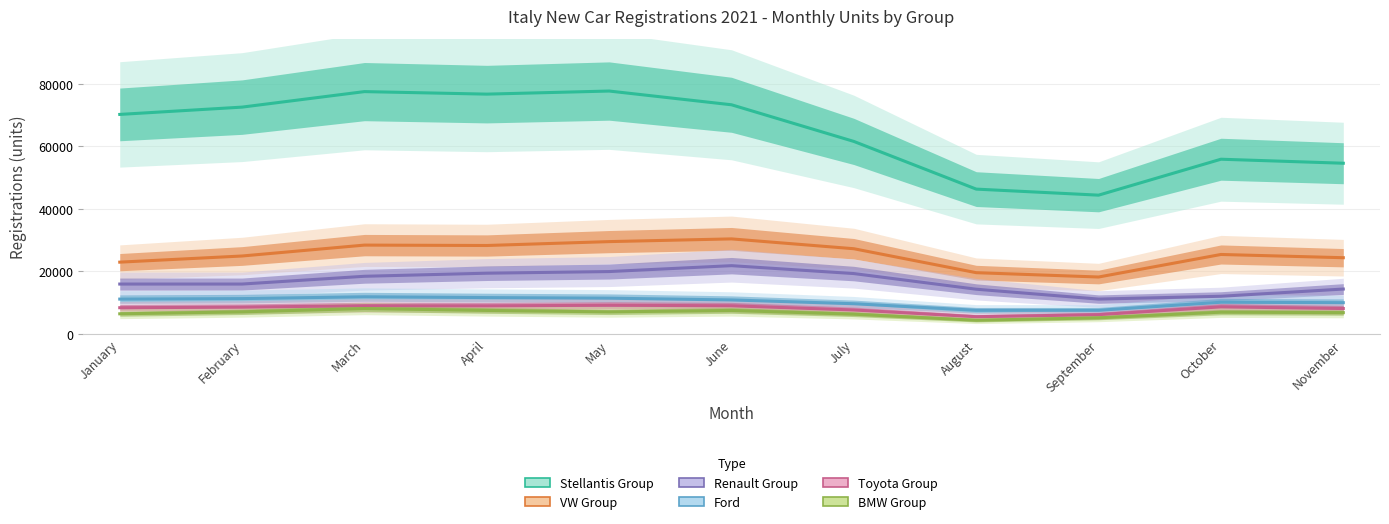

Where is Ford nearest to the value 9740?

July